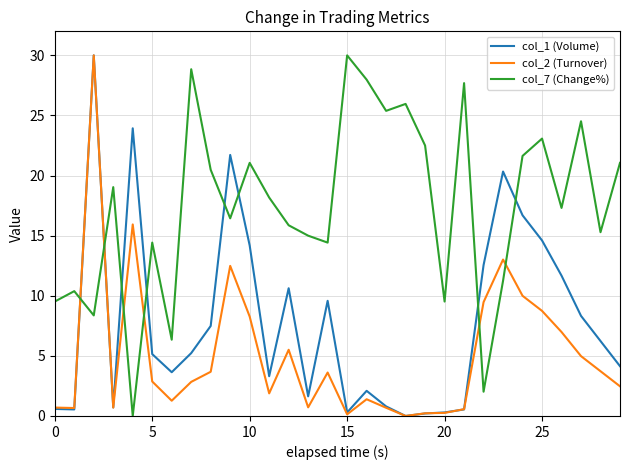

After their last crossing, which series has the higher values: col_7 (Change%) or col_1 (Volume)?

col_7 (Change%)